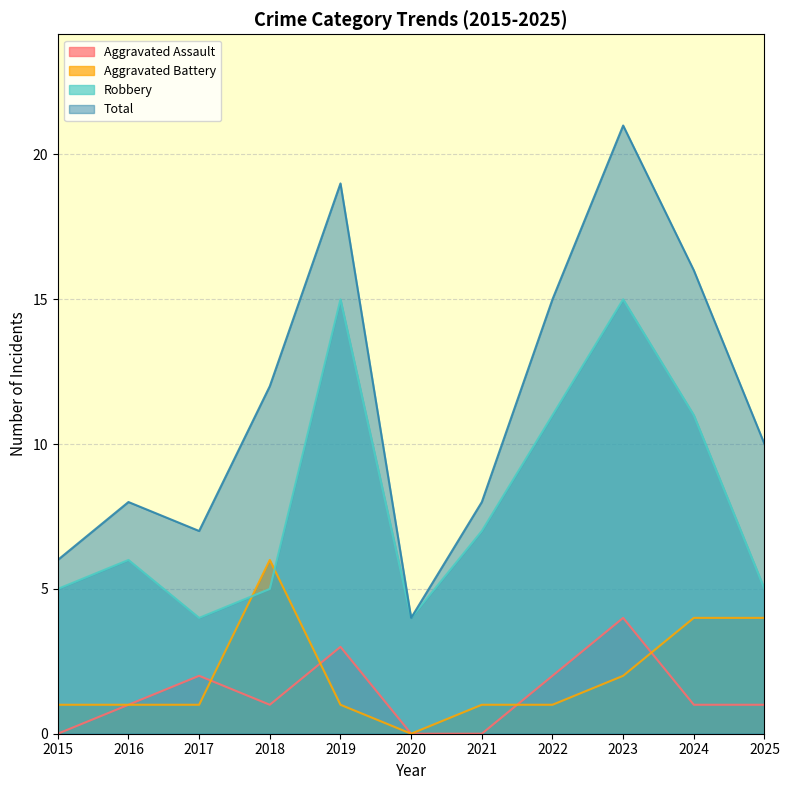

At which category is the sum across all series the highest?

2023